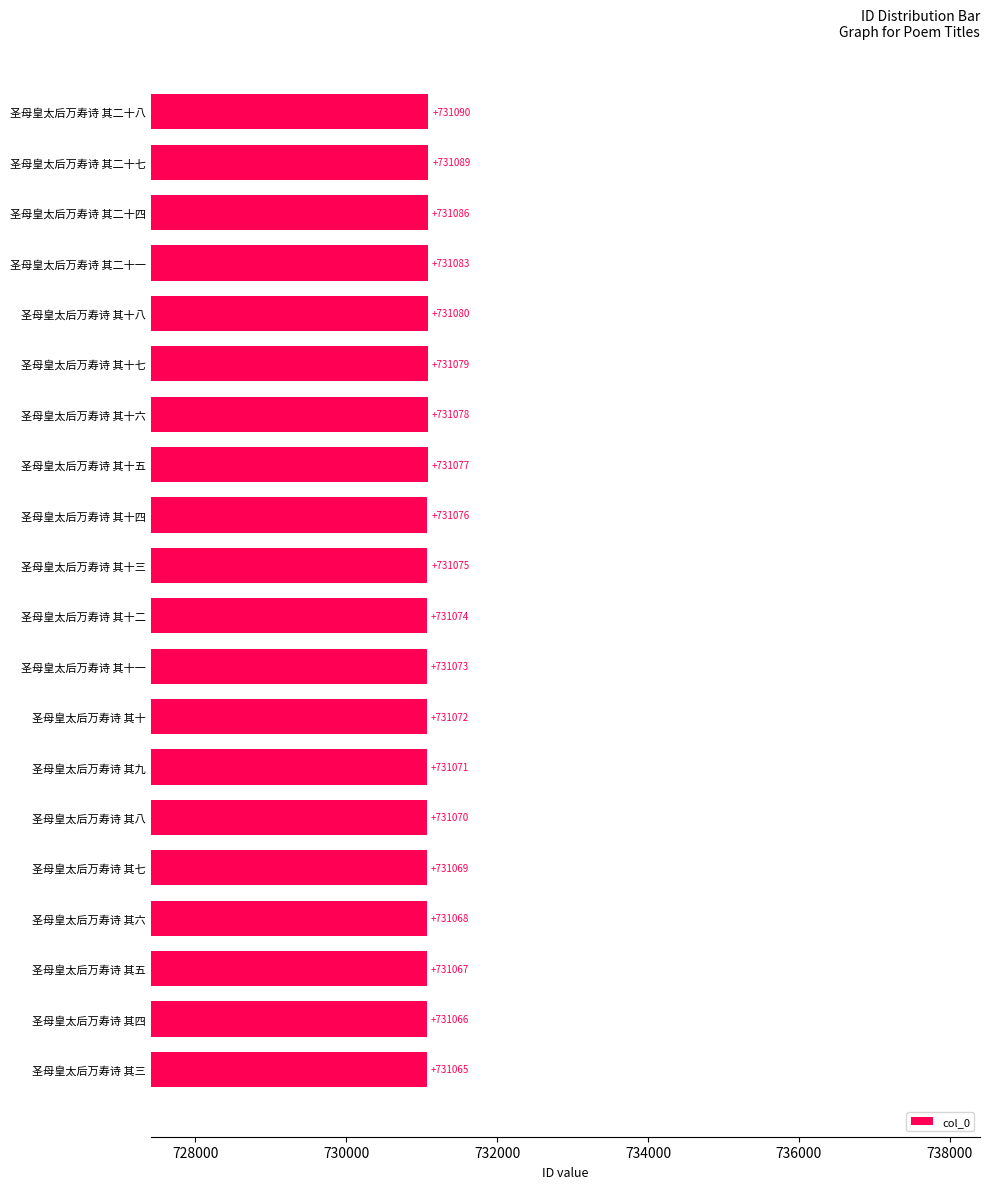

What is the smallest value displayed?

731065